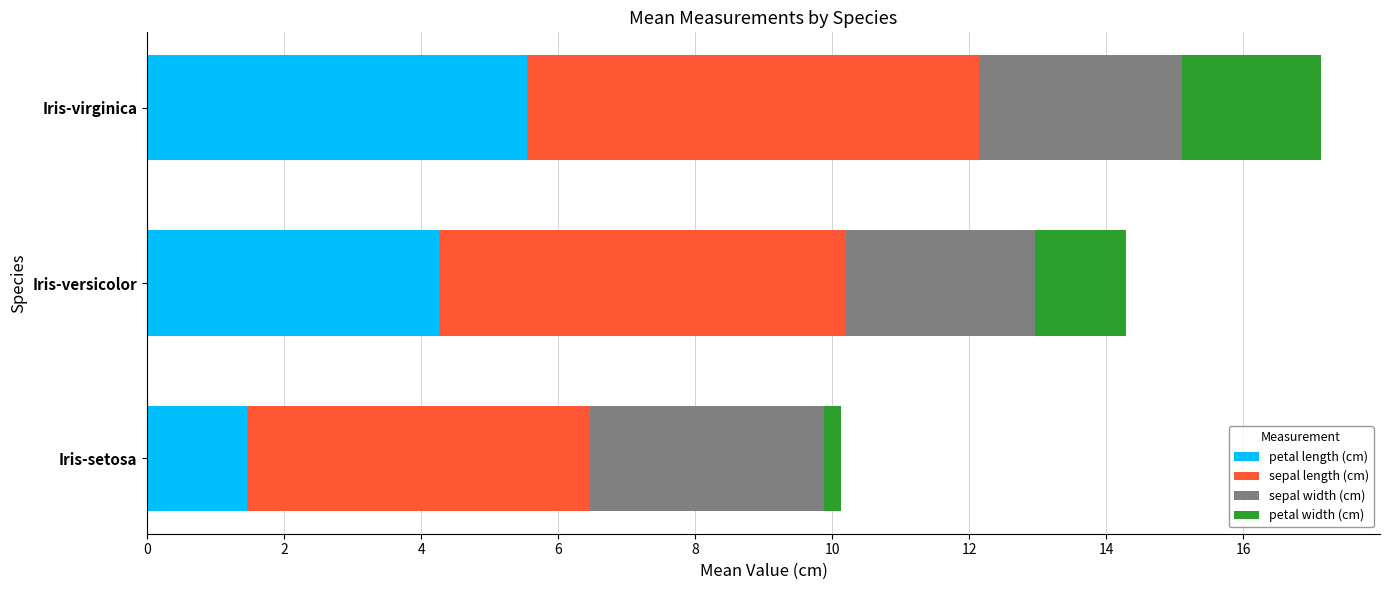

True or false: petal length (cm) has a value of 1.5 at Iris-setosa.

True